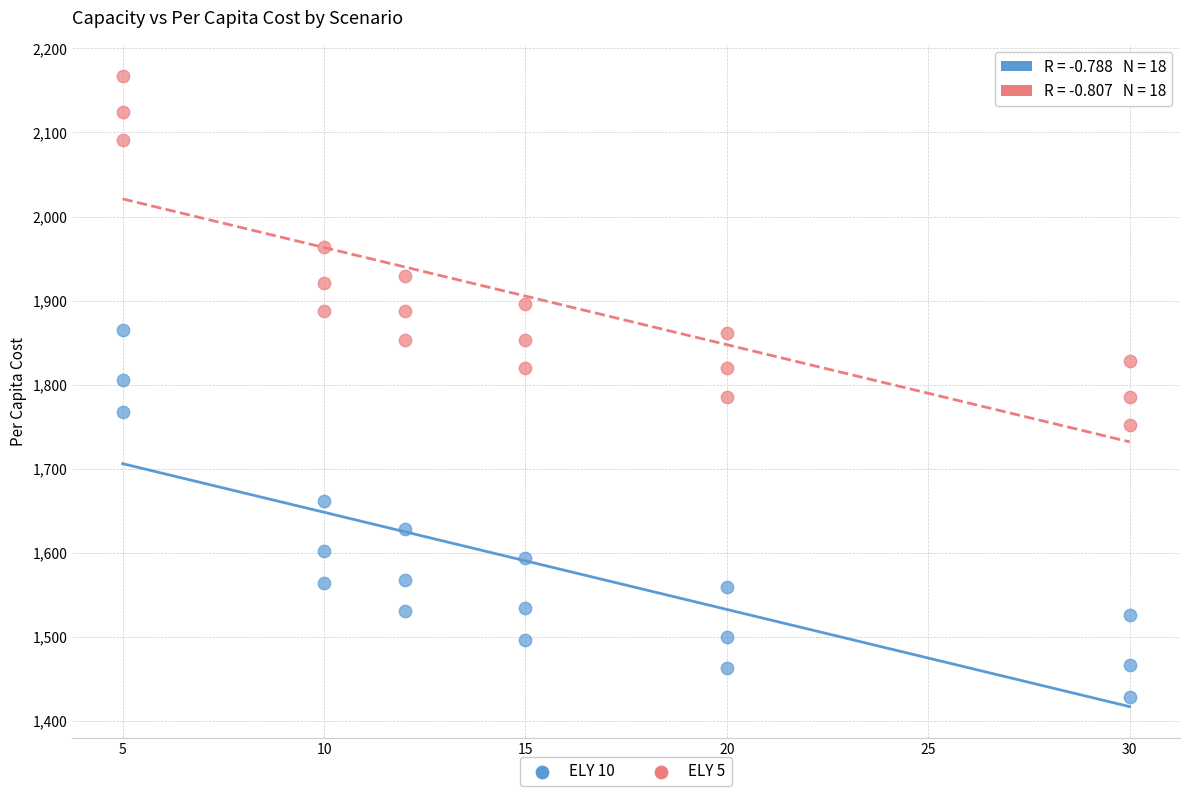

Which series has the largest Y range (max minus min)?

ELY 10